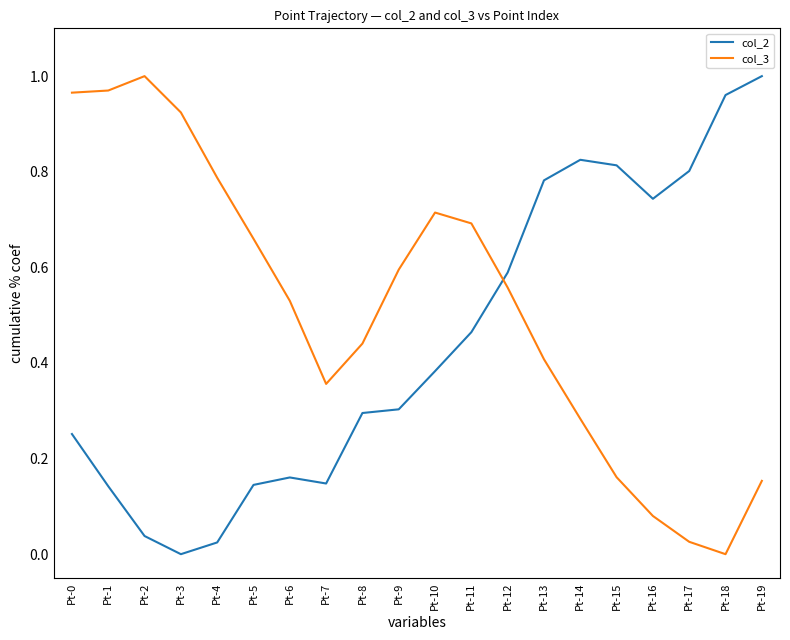

How many intersections are there between col_2 and col_3?

1